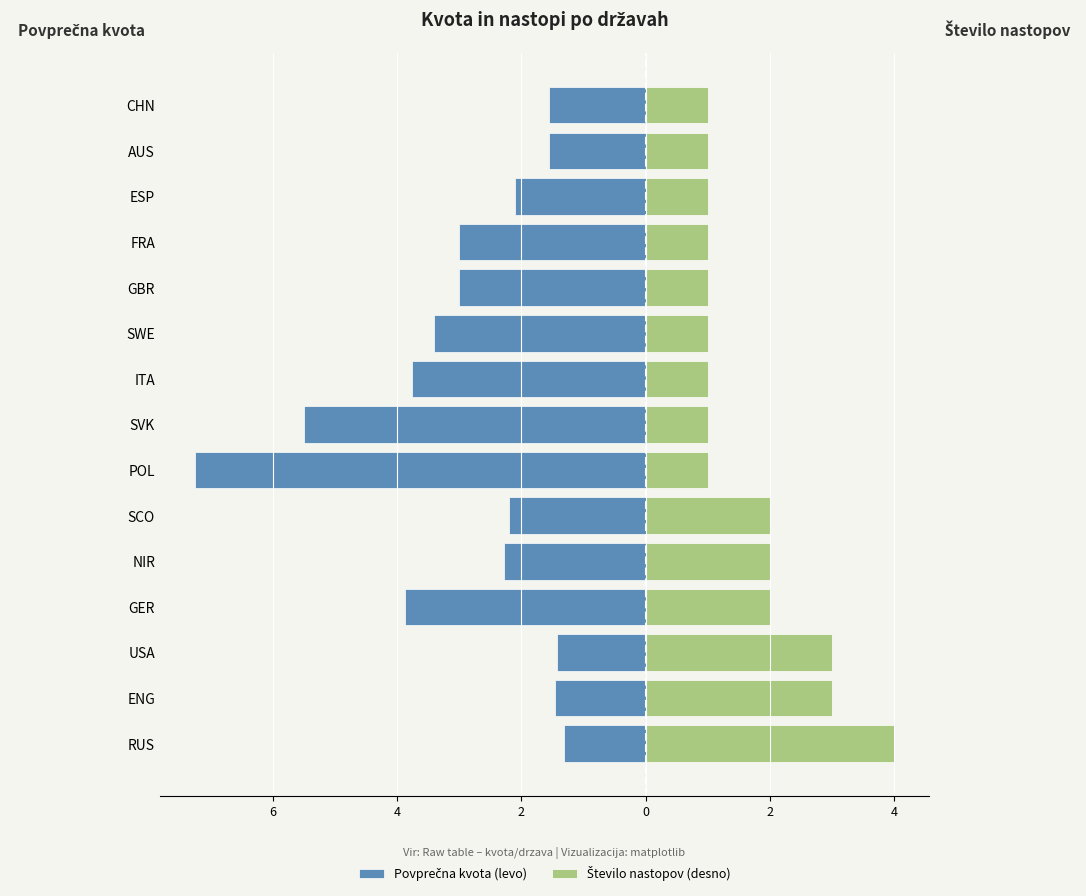

What is the maximum value for Povprečna kvota (levo)?

-1.3